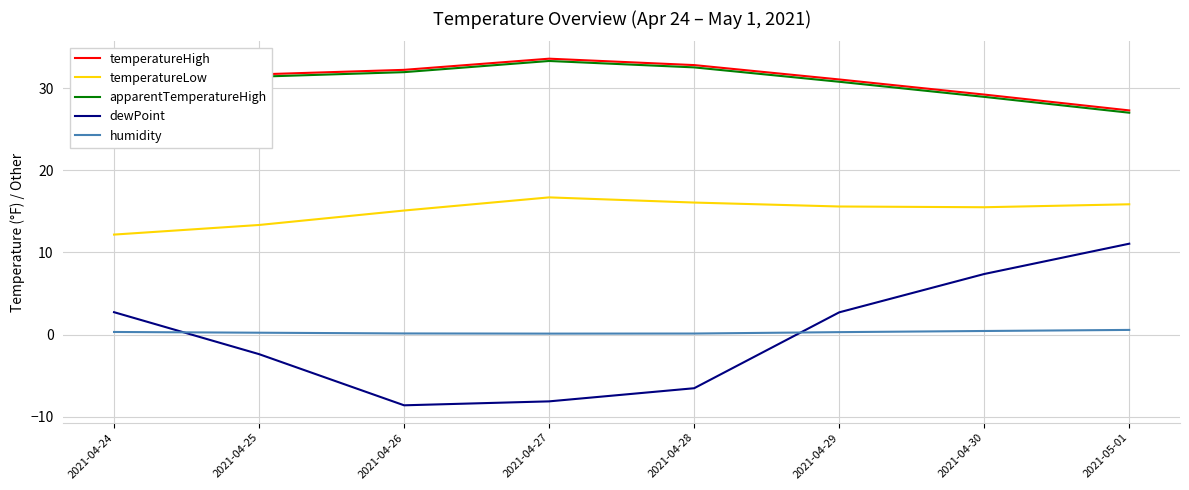

What is the total value across all series at 2021-04-28?

75.0